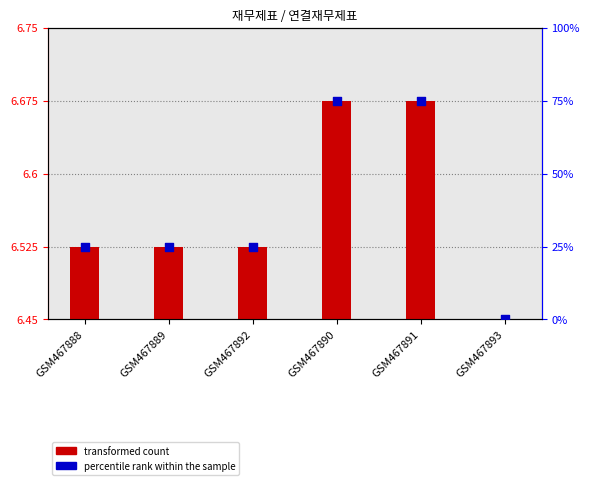

At how many categories does at least one series exceed 12?

5